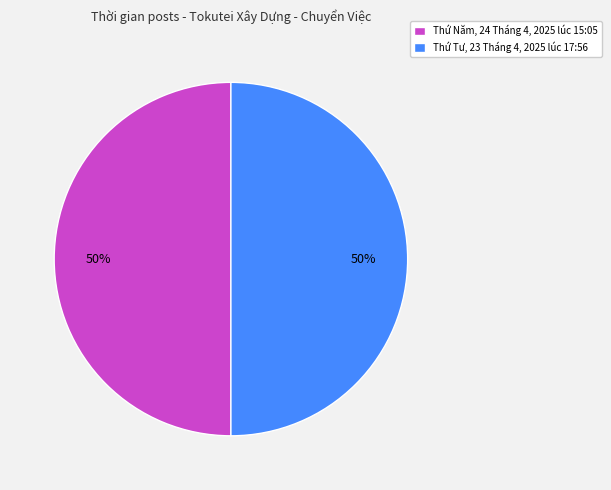

Approximately how many times larger is the value at Thứ Tư, 23 Tháng 4, 2025 lúc 17:56 compared to Thứ Năm, 24 Tháng 4, 2025 lúc 15:05?

1.0